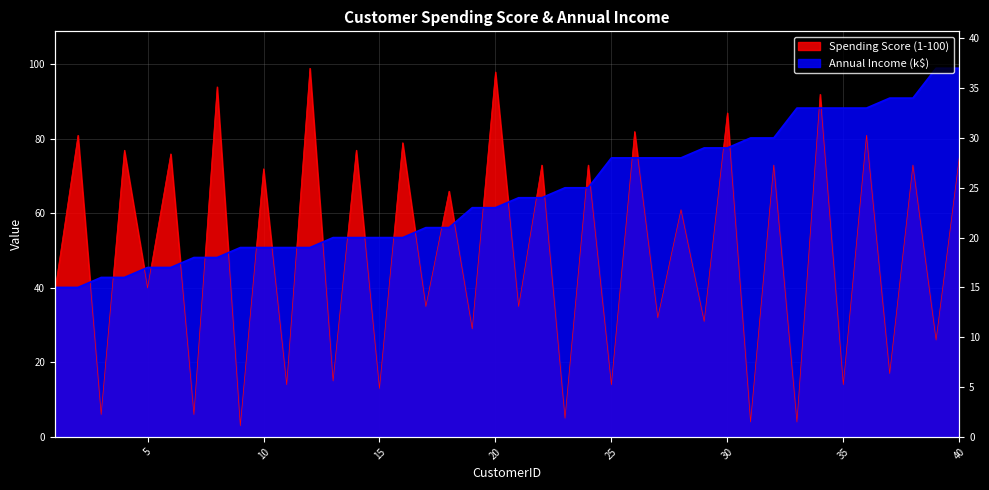

Is it true that Annual Income (k$) equals 80.3 at 32?

True